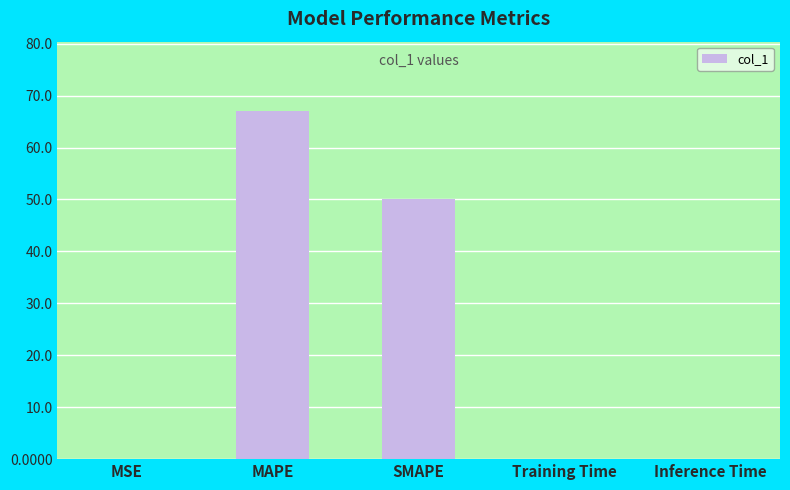

What is the maximum value shown in the chart?

67.0